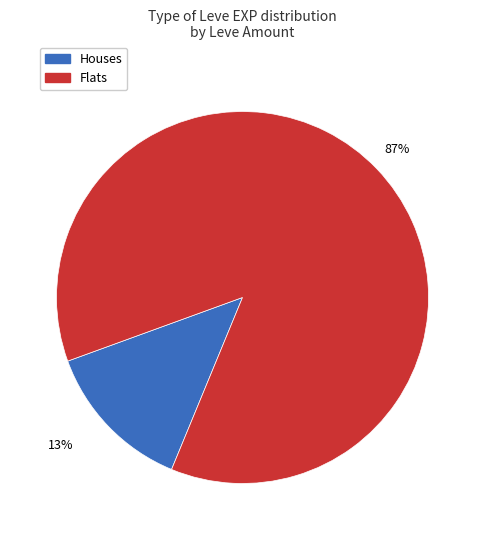

Does any single category account for the majority?

Yes